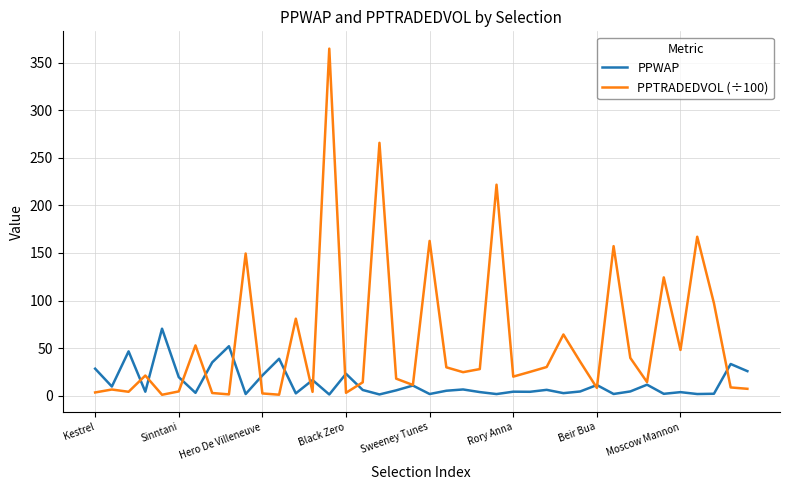

Which series has the largest range (max minus min)?

PPTRADEDVOL (÷100)